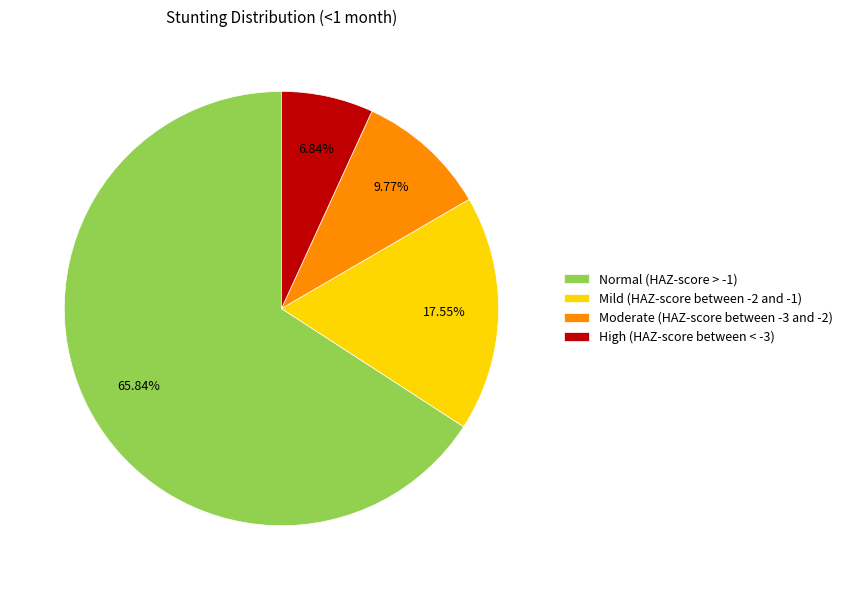

Which has a higher value, High (HAZ-score between < -3) or Mild (HAZ-score between -2 and -1)?

Mild (HAZ-score between -2 and -1)